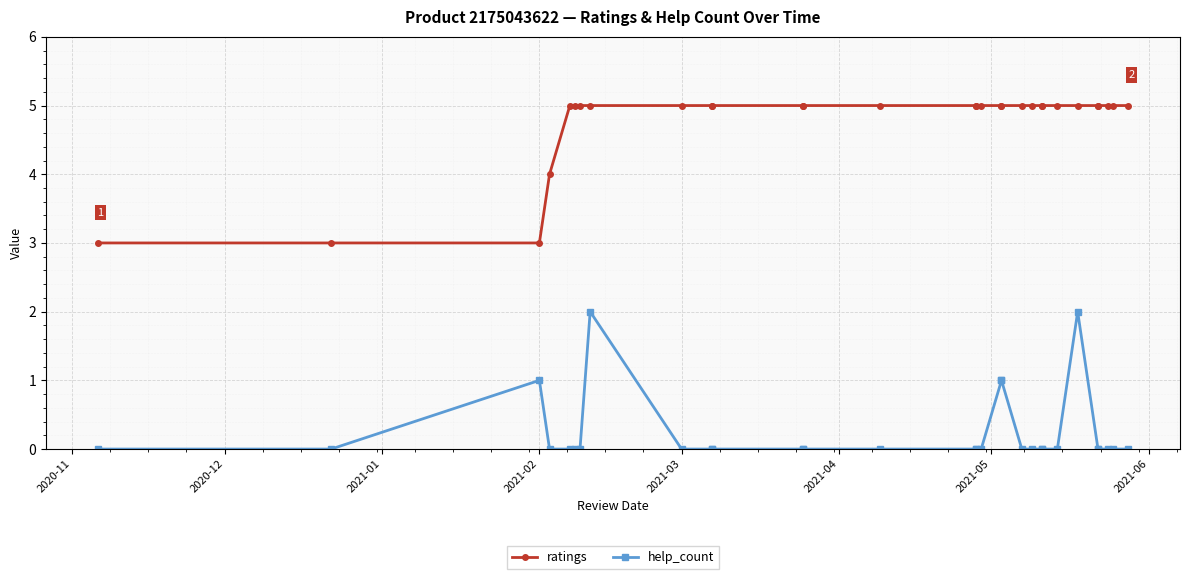

How many series are shown in this chart?

2